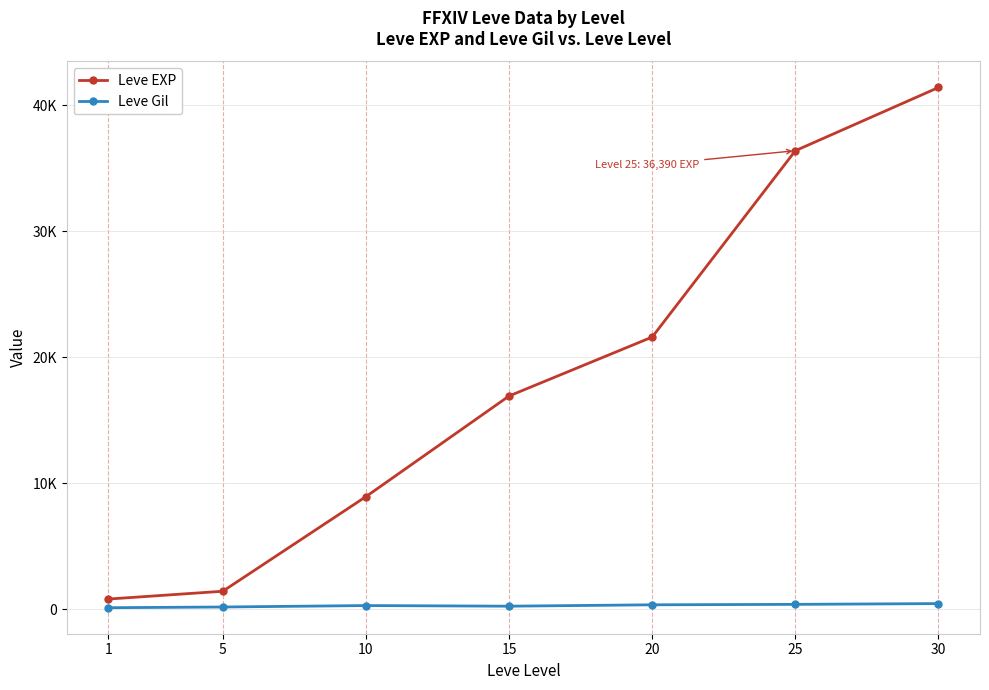

True or false: Leve EXP and Leve Gil cross at least once.

False